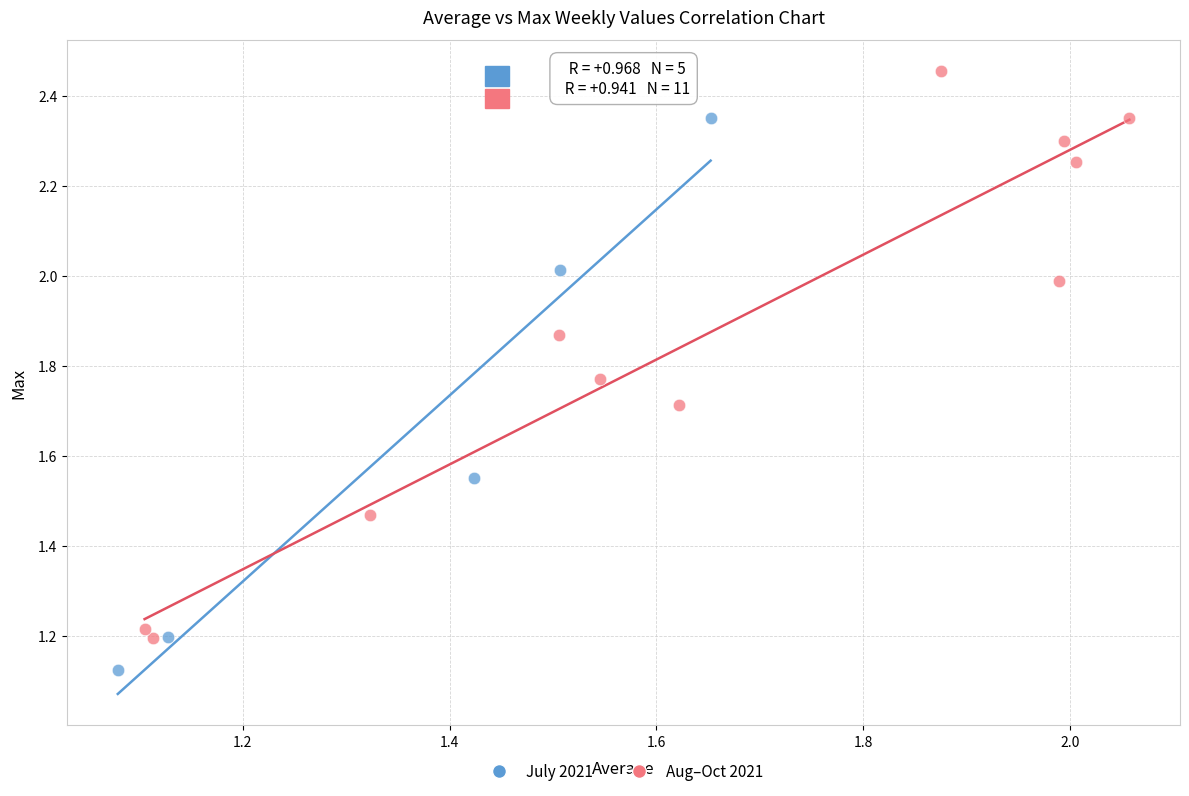

Which series contains the highest Y value?

Aug–Oct 2021